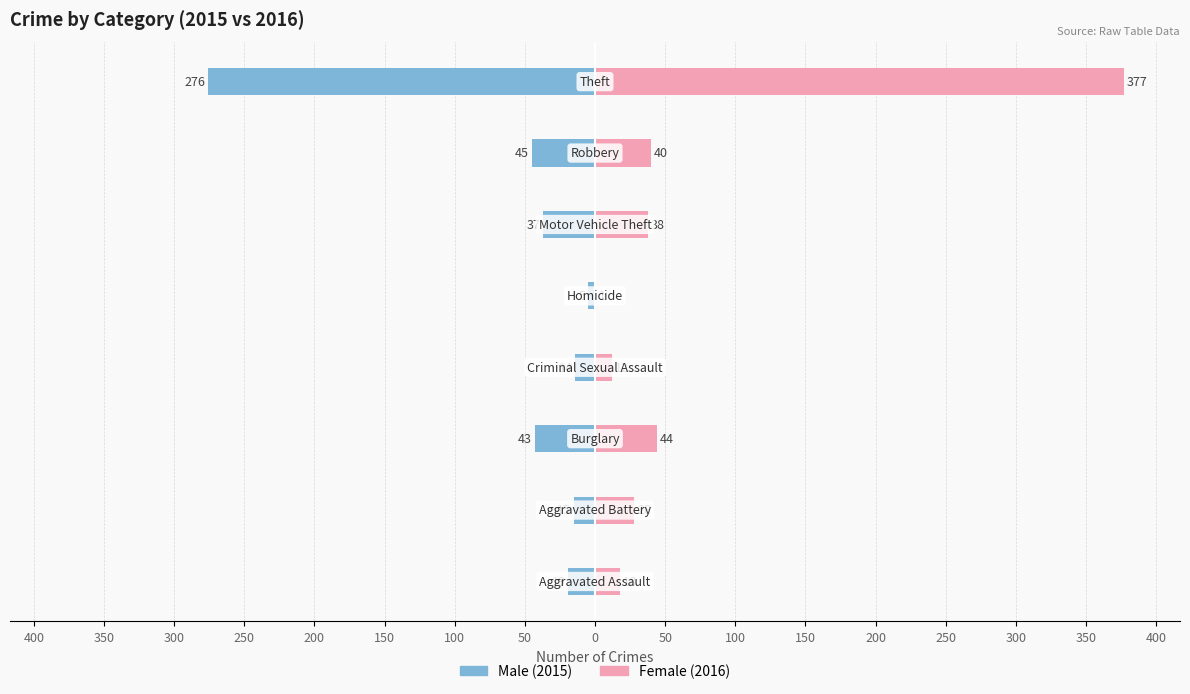

What is the value of the Male bar at the 3rd from the left?

-43